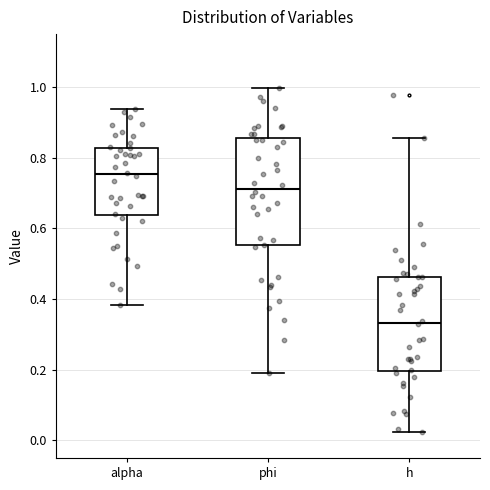

Where does the median line of the box for h sit on the y-axis? The values are not printed on the chart, so give them approximately, as read against the axis.

0.34